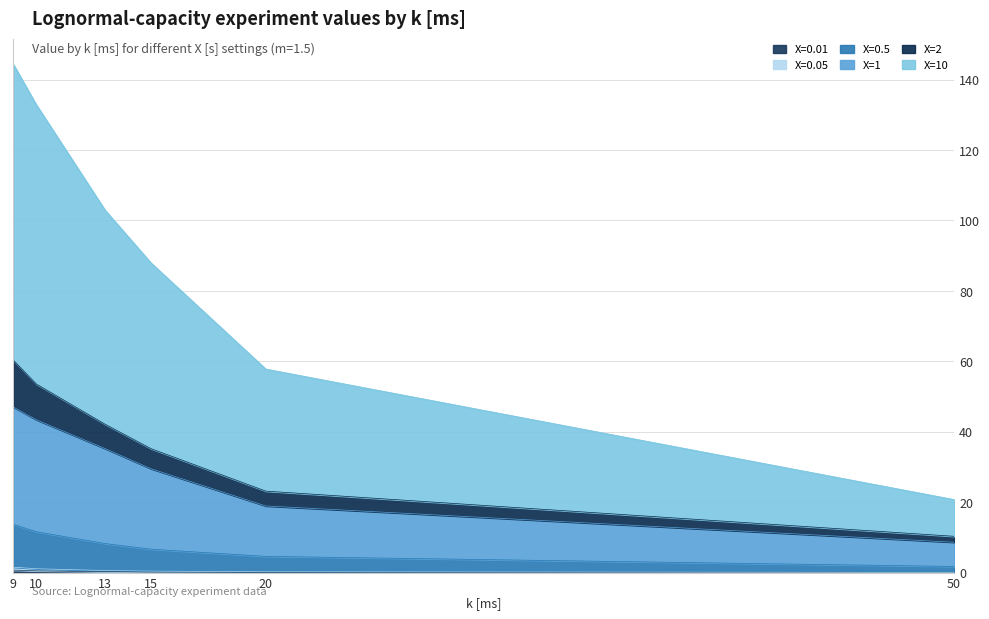

The X=10 series shows 87.9 at 15. True or false?

True